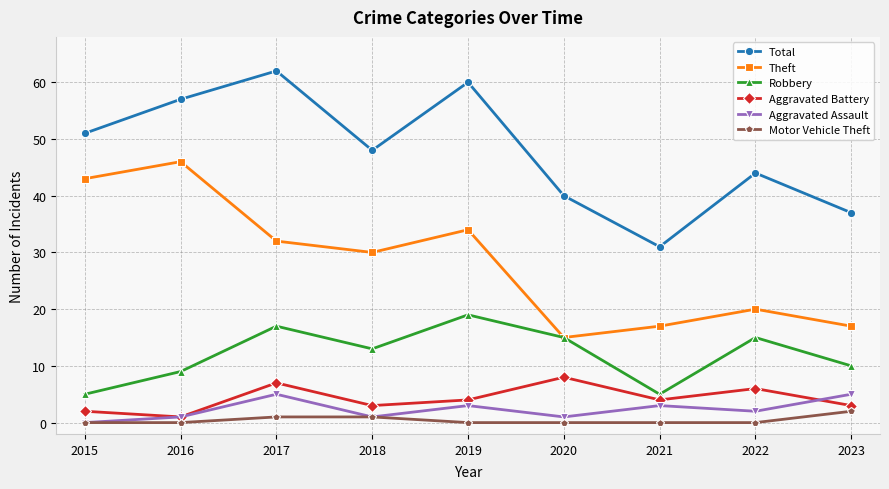

Is this an area chart (filled region under the line)?

No